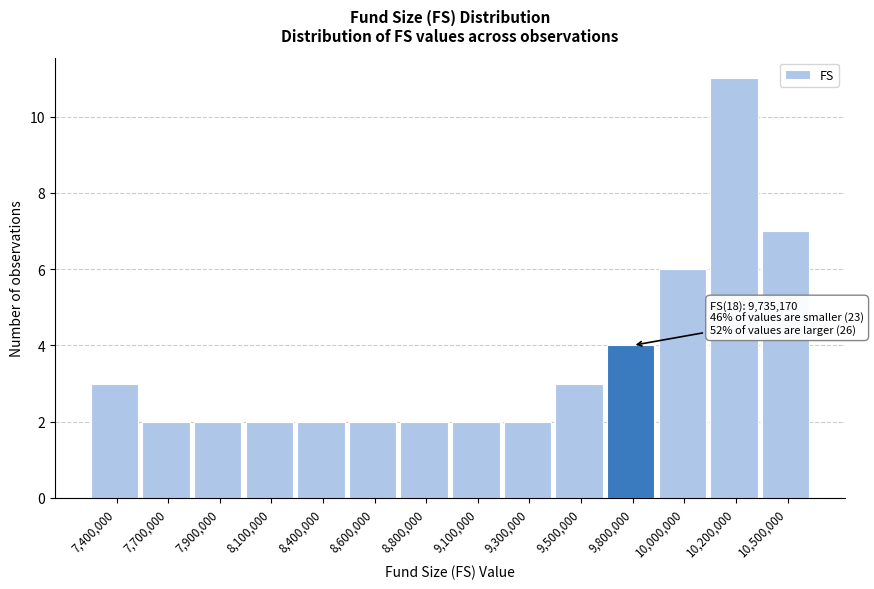

Reading left to right, extract all data points from this chart.

3	2	2	2	2	2	2	2	2	3	4	6	11	7